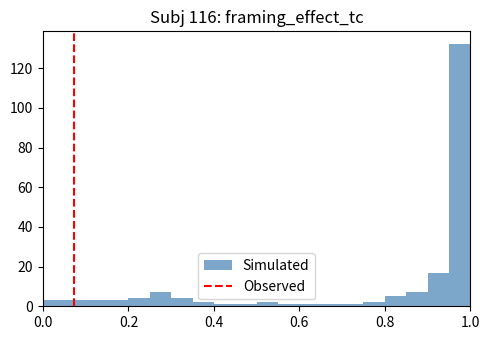

Read against the x-axis, roughly where is the centre of the tallest bar?

0.98